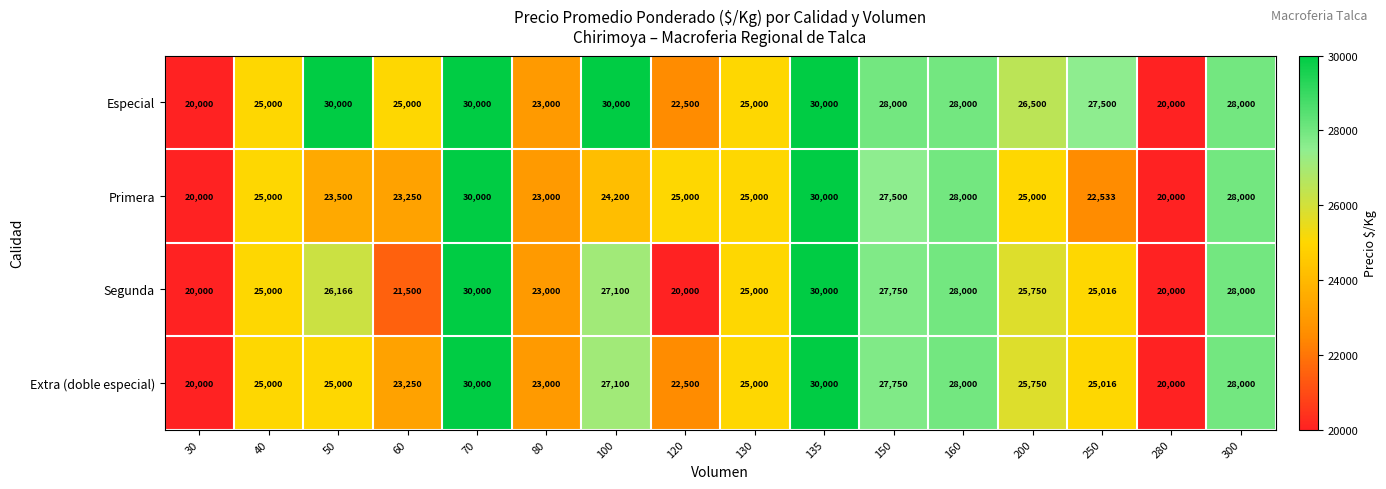

At how many categories does at least one series exceed 25687?

9